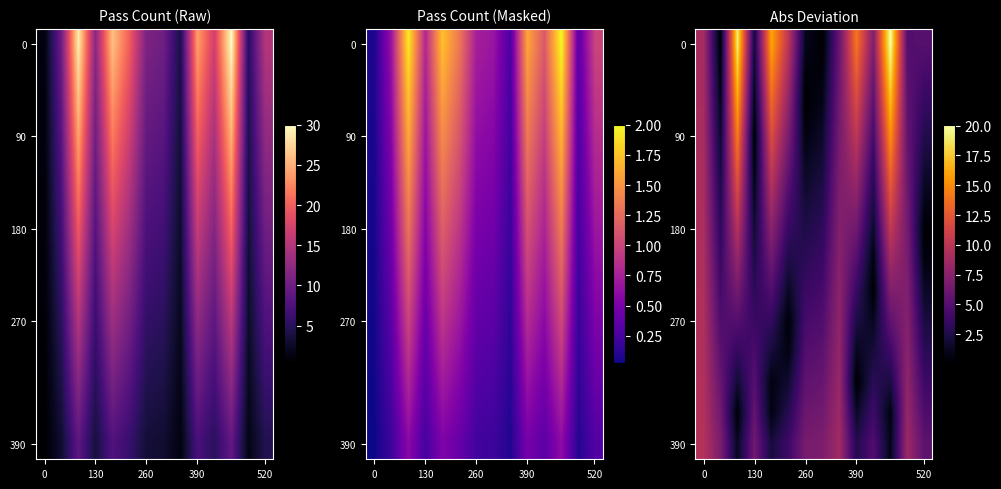

How many data points does each series have?

14